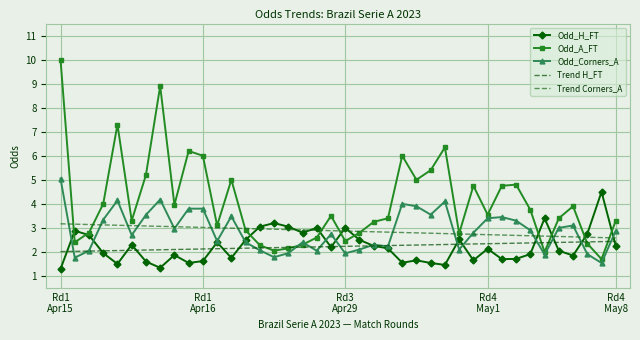

Which series has the largest range (max minus min)?

Odd_A_FT